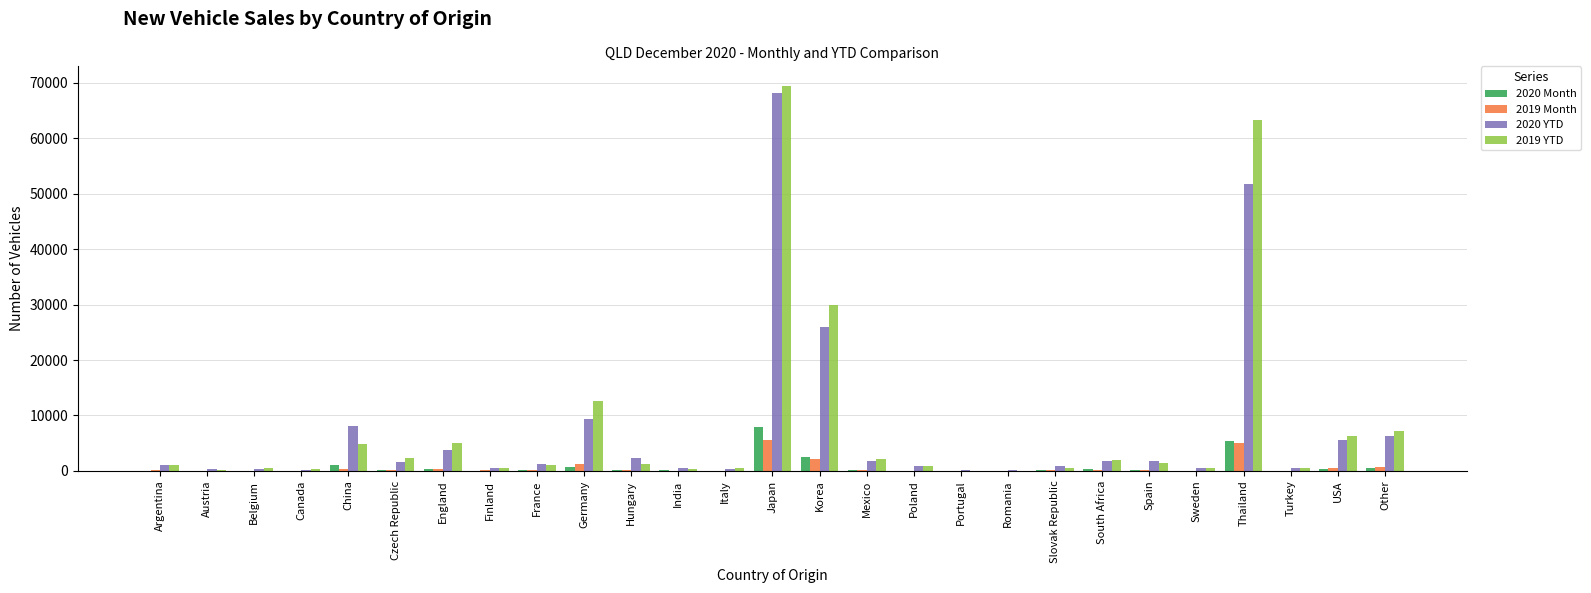

What is the sum of the 2020 YTD values at Austria and Czech Republic?

1967